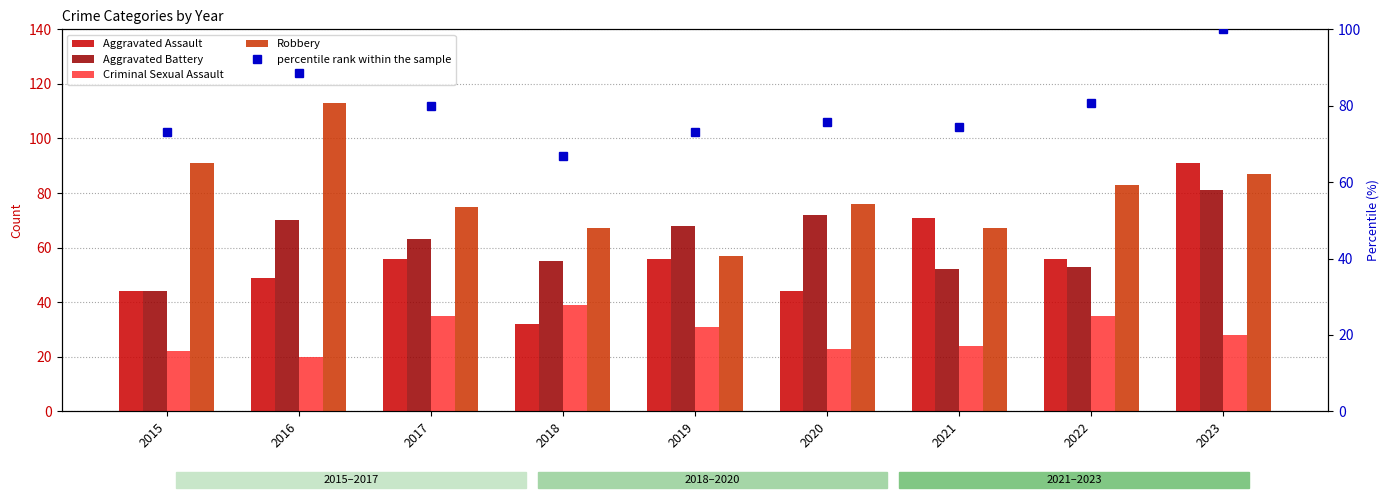

Is it true that Criminal Sexual Assault equals 19.2 at 2019?

False